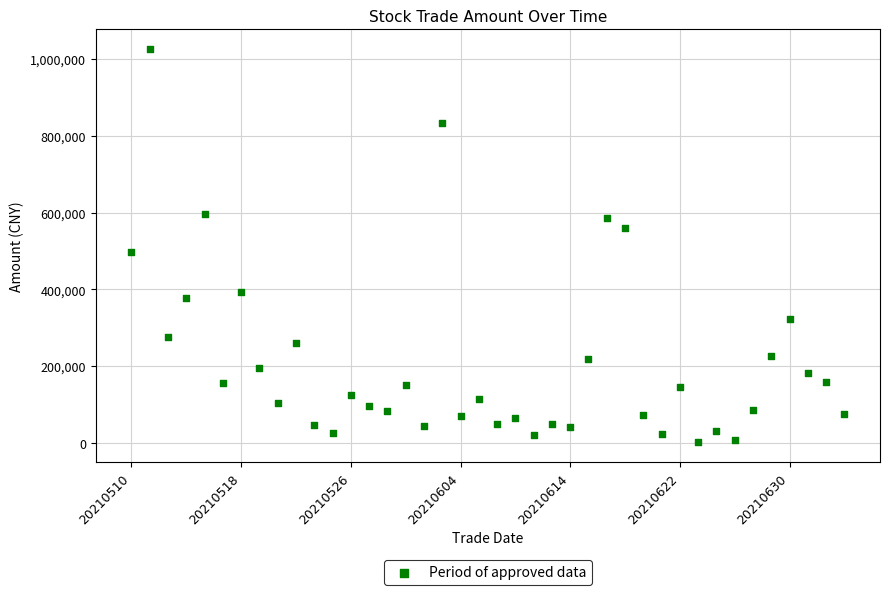

What is the range of Y values (max minus min)?

1024098